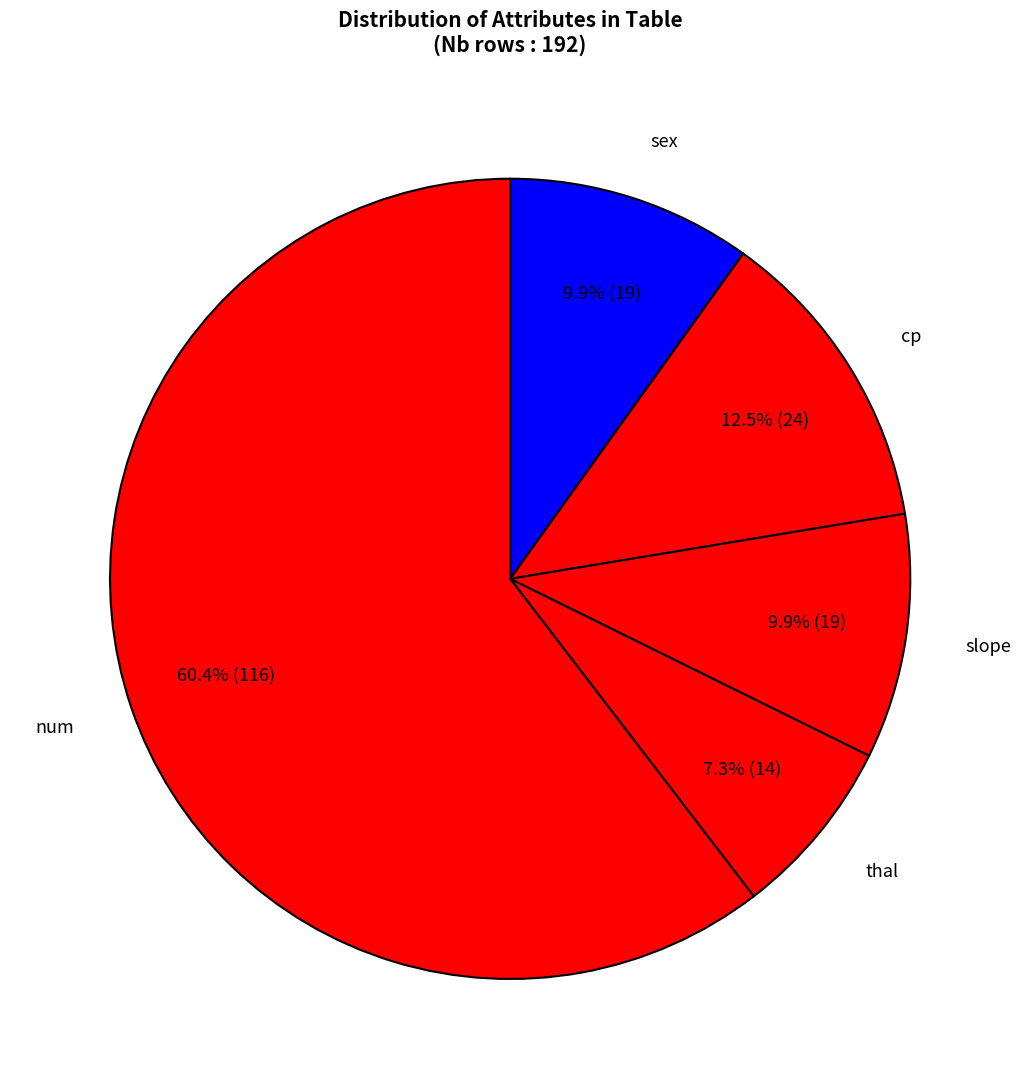

Which category has the biggest portion of the pie?

num